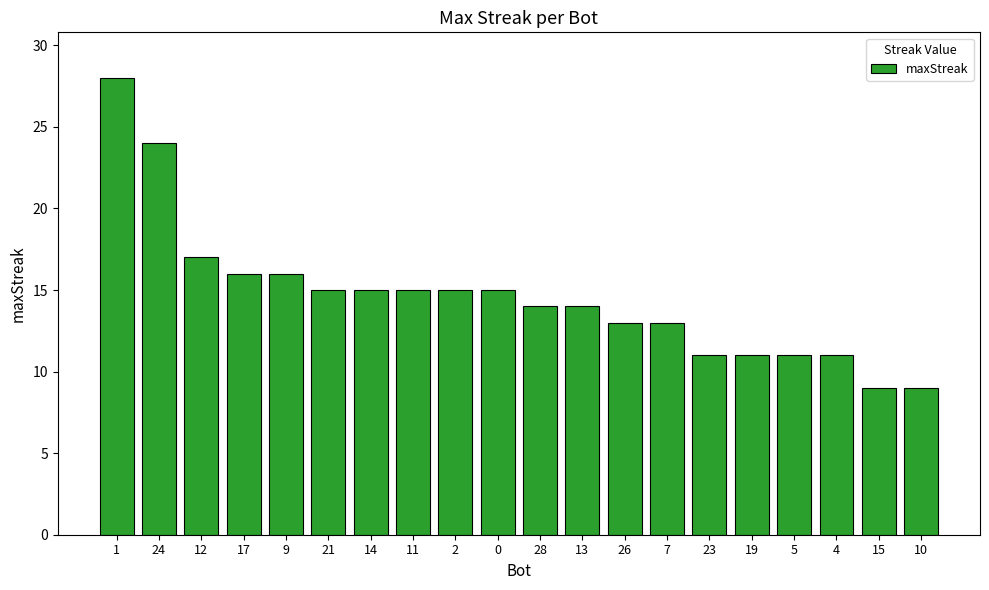

How many bars are there in total?

20